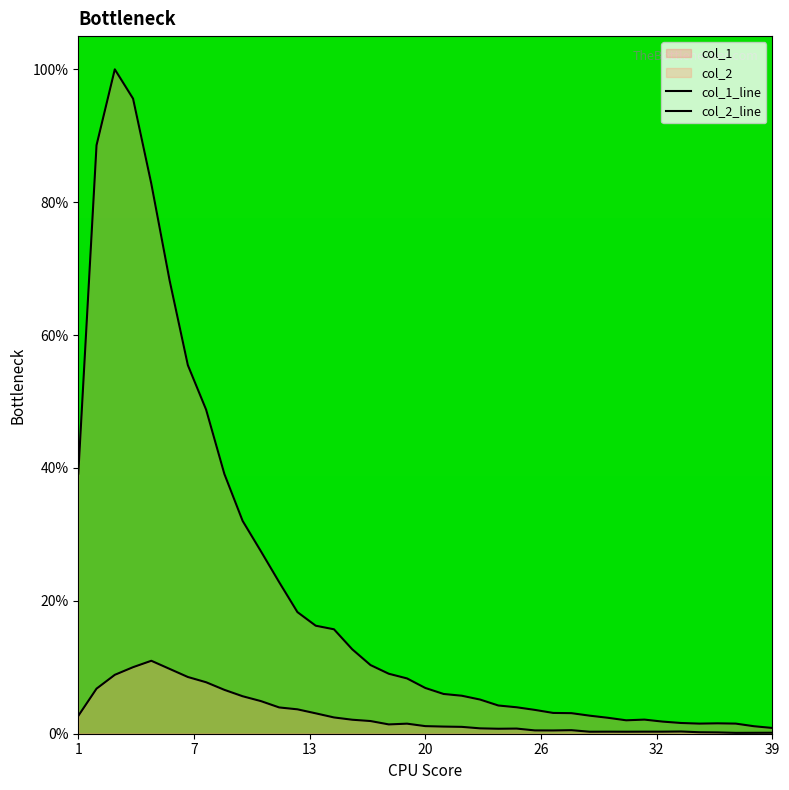

Does the chart have visible grid lines?

No